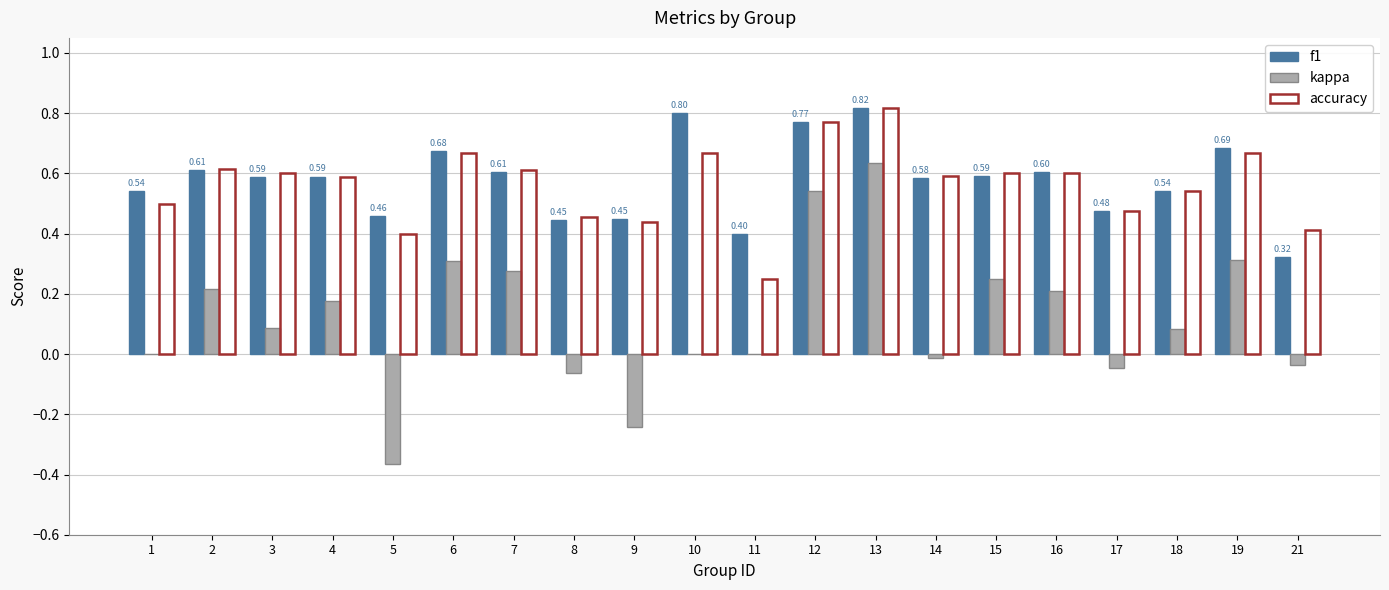

The value of f1 at 3 is 1.0. True or false?

False